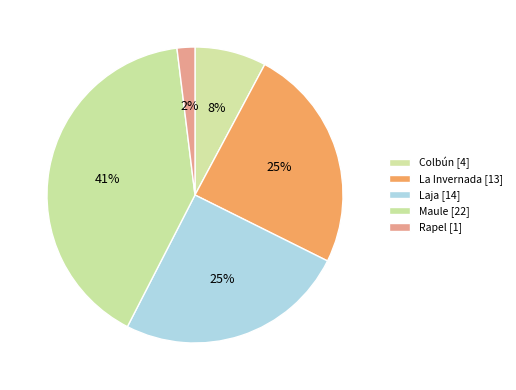

How many slices are in this pie chart?

5